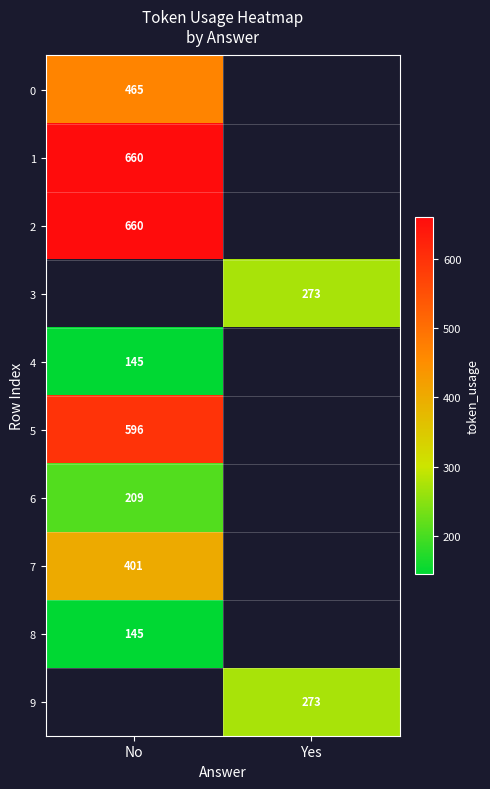

What is the greatest value displayed?

660.0